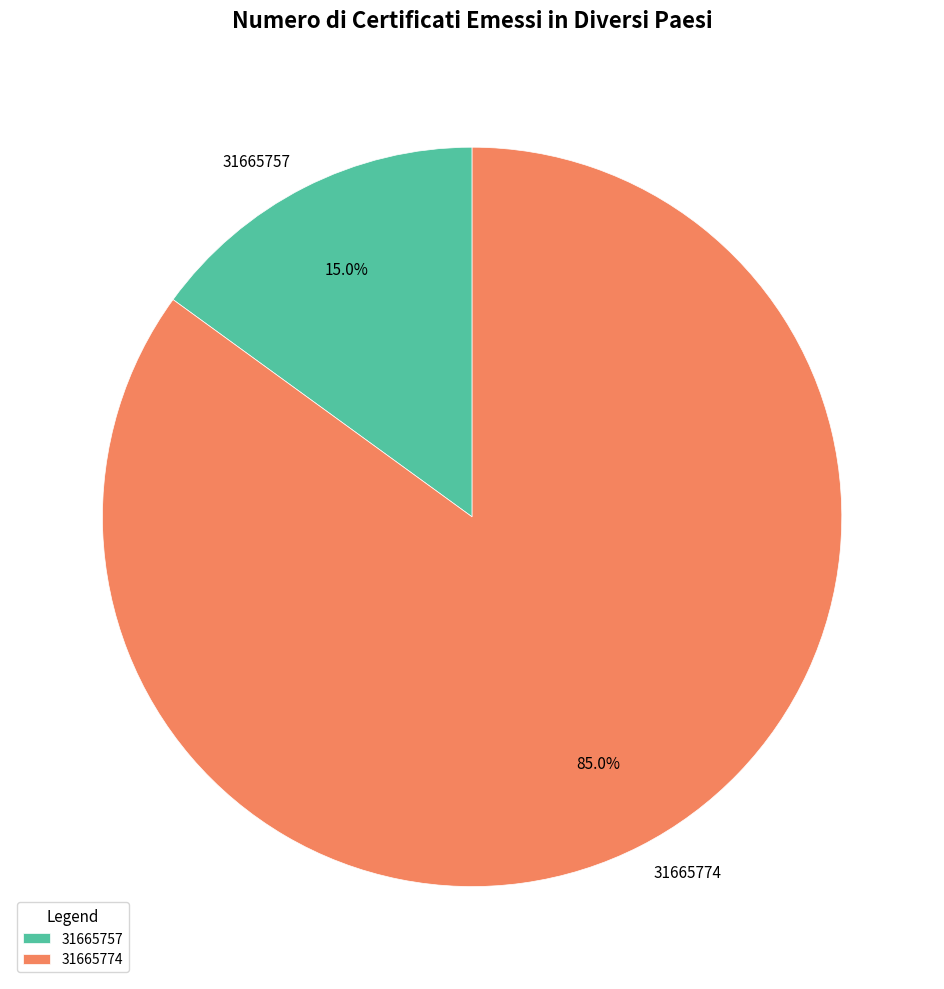

Does any single category account for the majority?

Yes